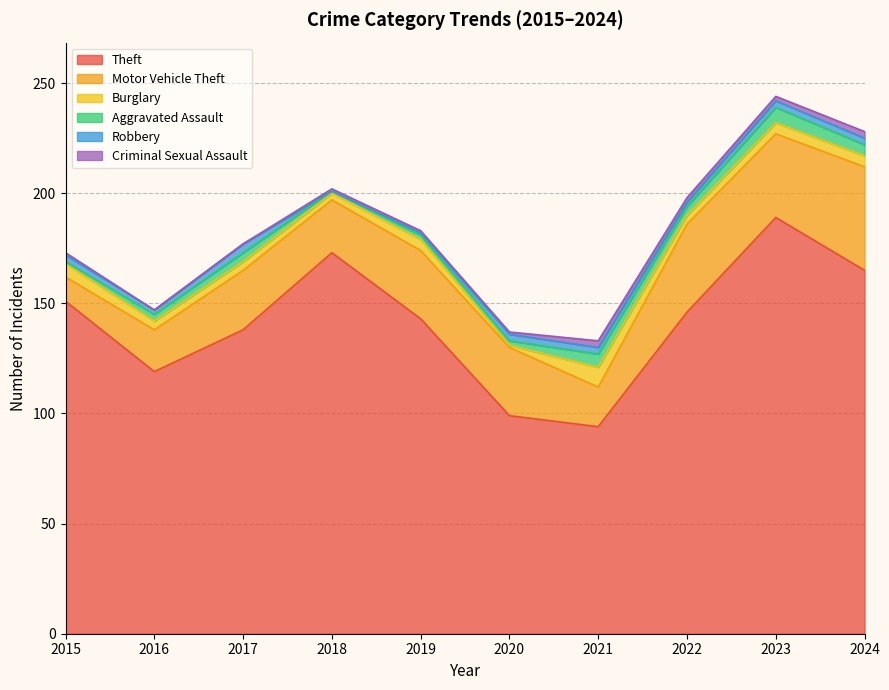

What is the sum of all Motor Vehicle Theft values?

286